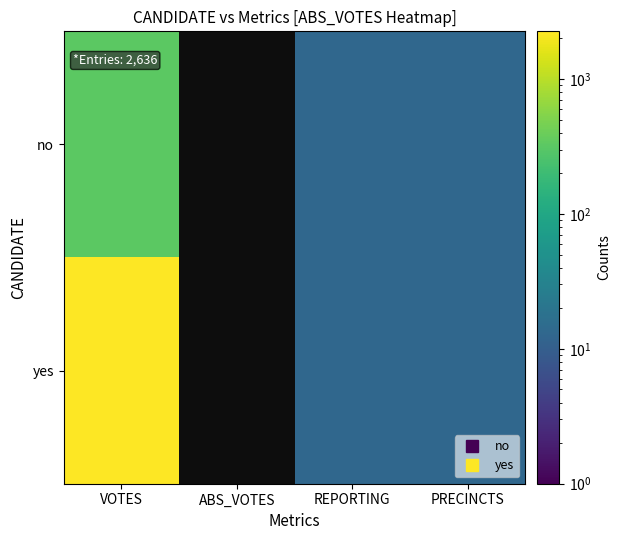

Which series has the largest range (max minus min)?

yes